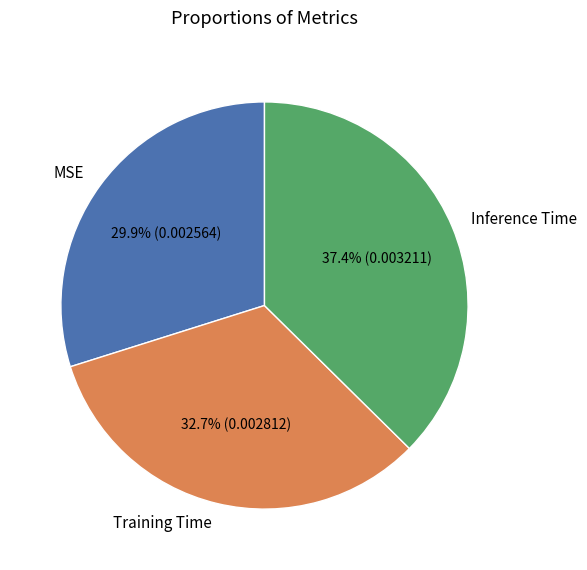

What percentage is the Inference Time slice, to the nearest percent?

37%